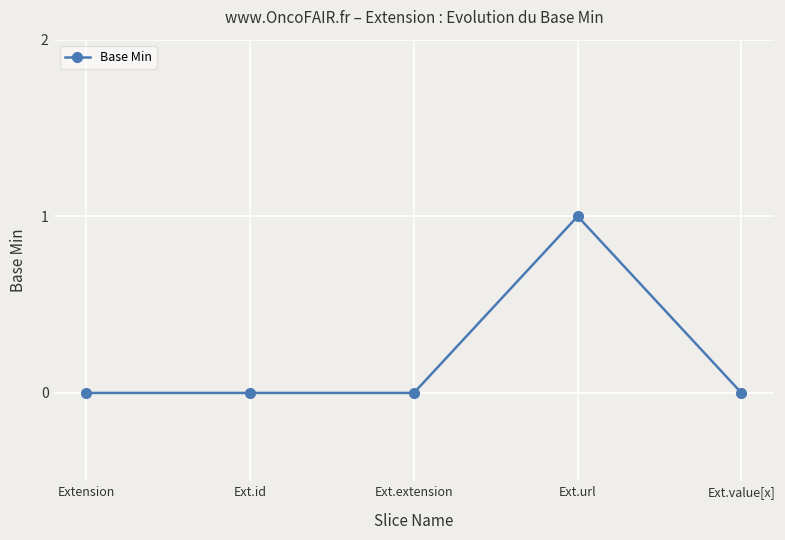

The value at Ext.id is 0. True or false?

True